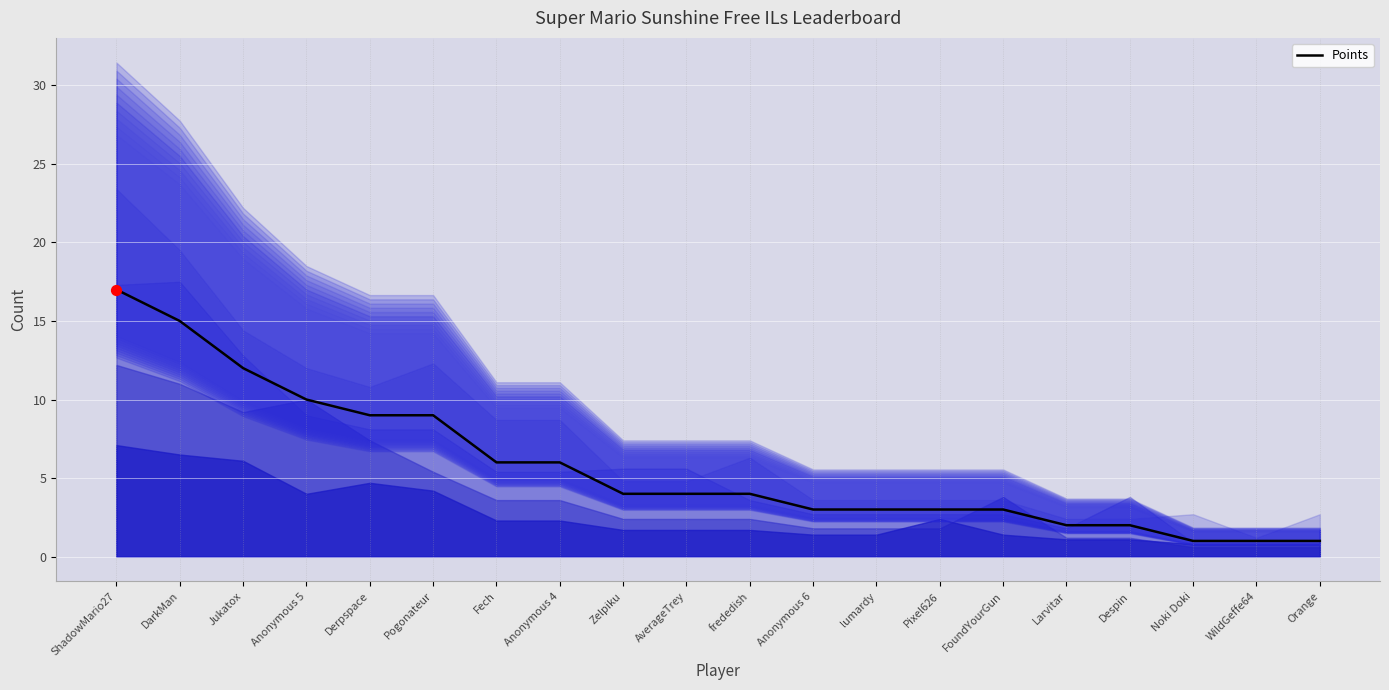

Between lumardy and Derpspace, which is larger?

Derpspace